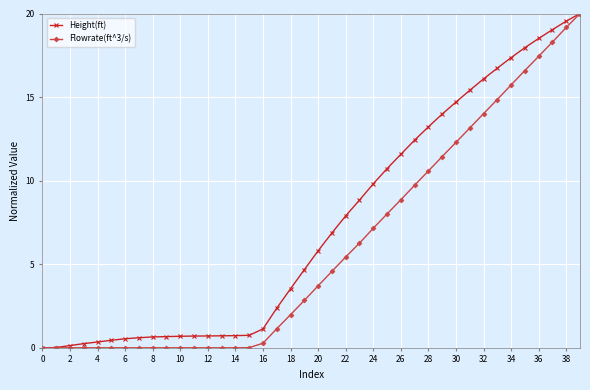

At how many categories does at least one series exceed 5?

20